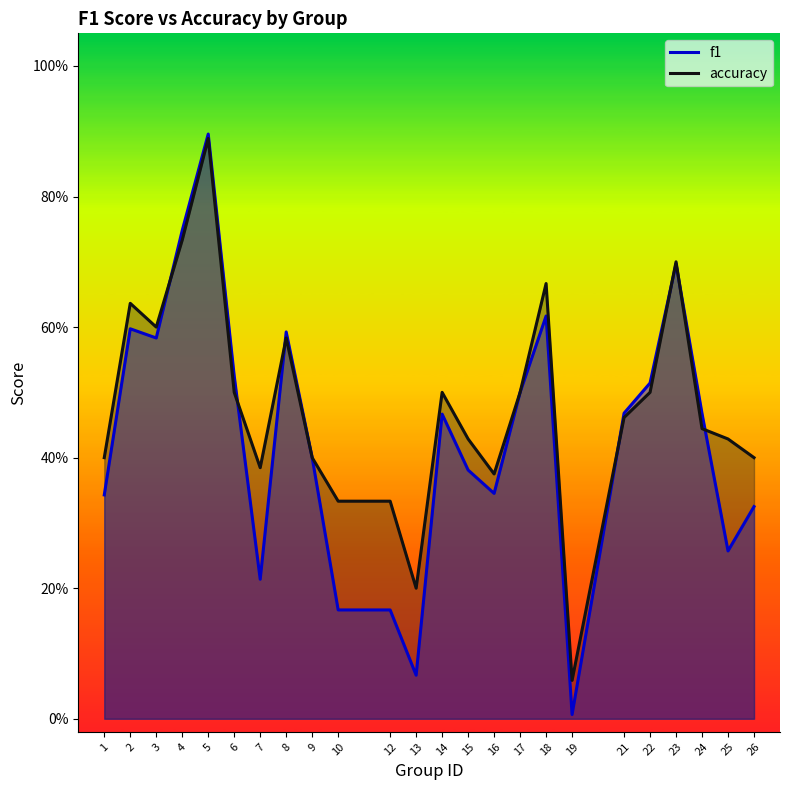

Which label corresponds to the smallest value in the chart?

19